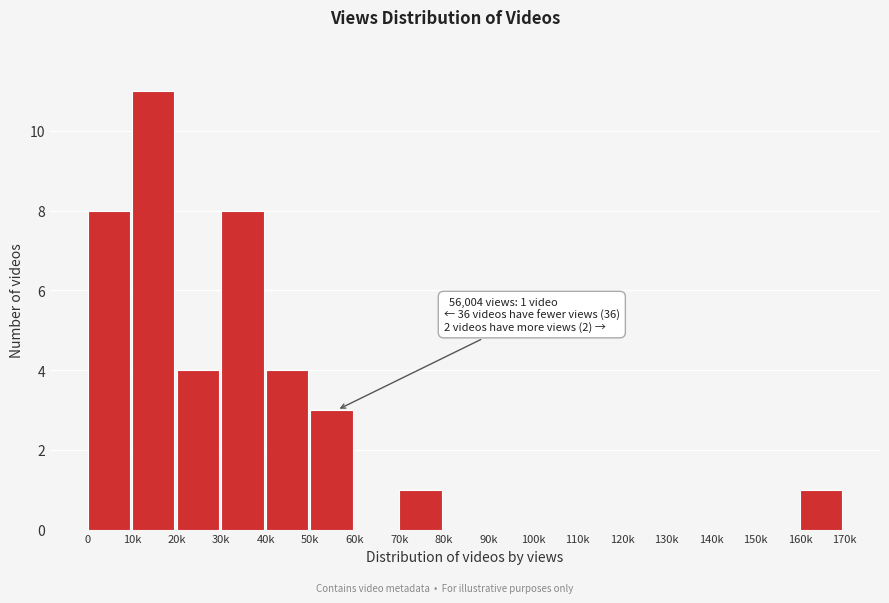

Reading left to right, list all the values displayed in this chart.

0=8	10k=11	20k=4	30k=8	40k=4	50k=3	60k=0	70k=1	80k=0	90k=0	100k=0	110k=0	120k=0	130k=0	140k=0	150k=0	160k=1